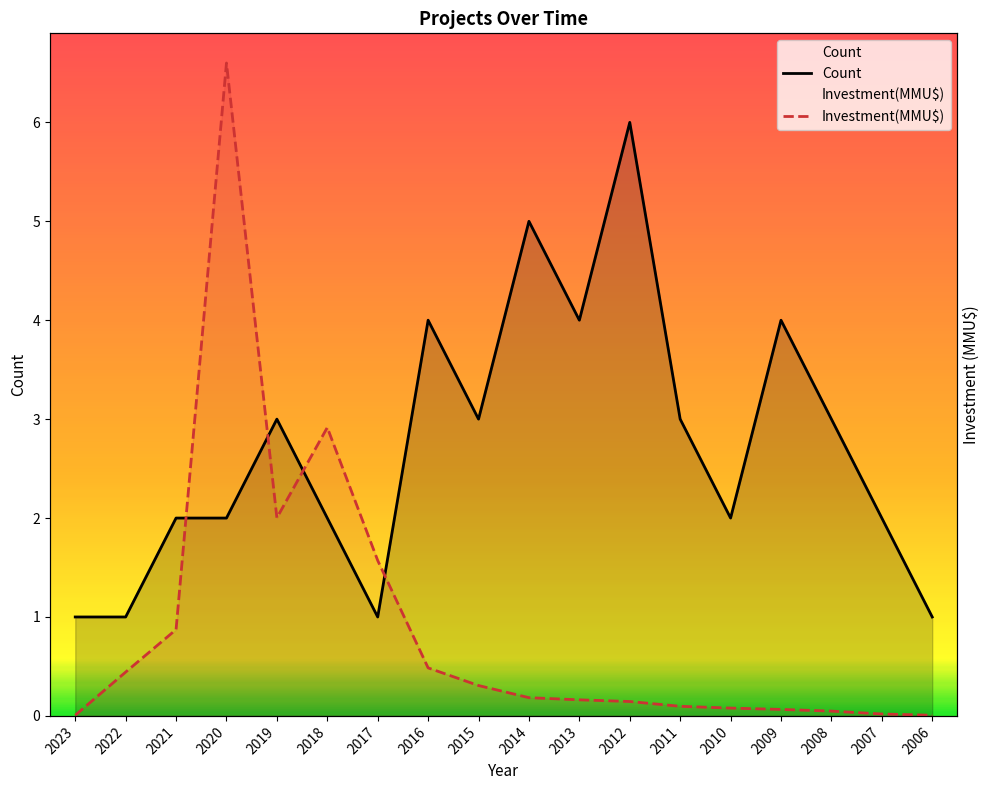

How many series are shown in this chart?

2